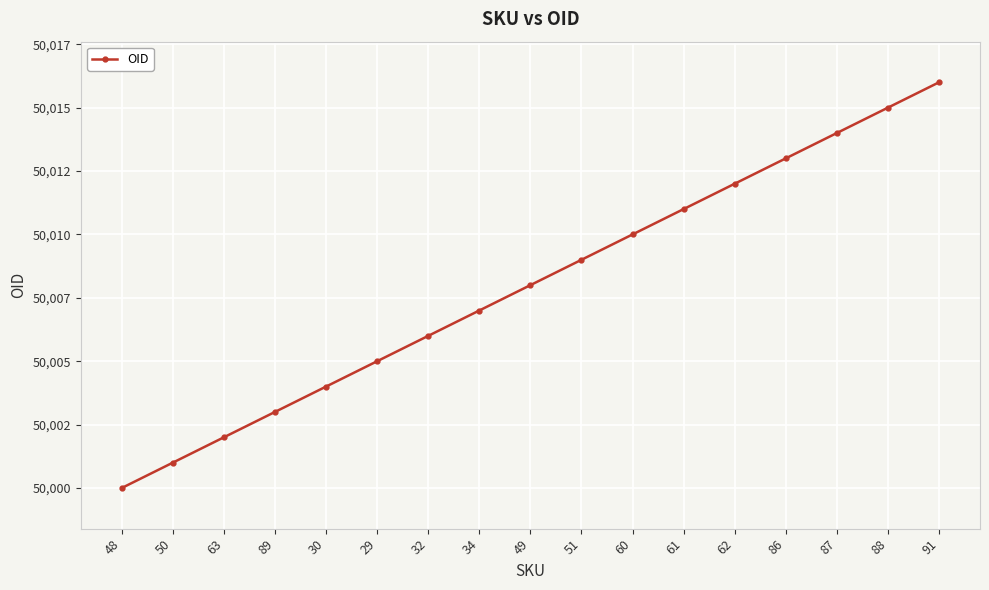

Is this an area chart (filled region under the line)?

No